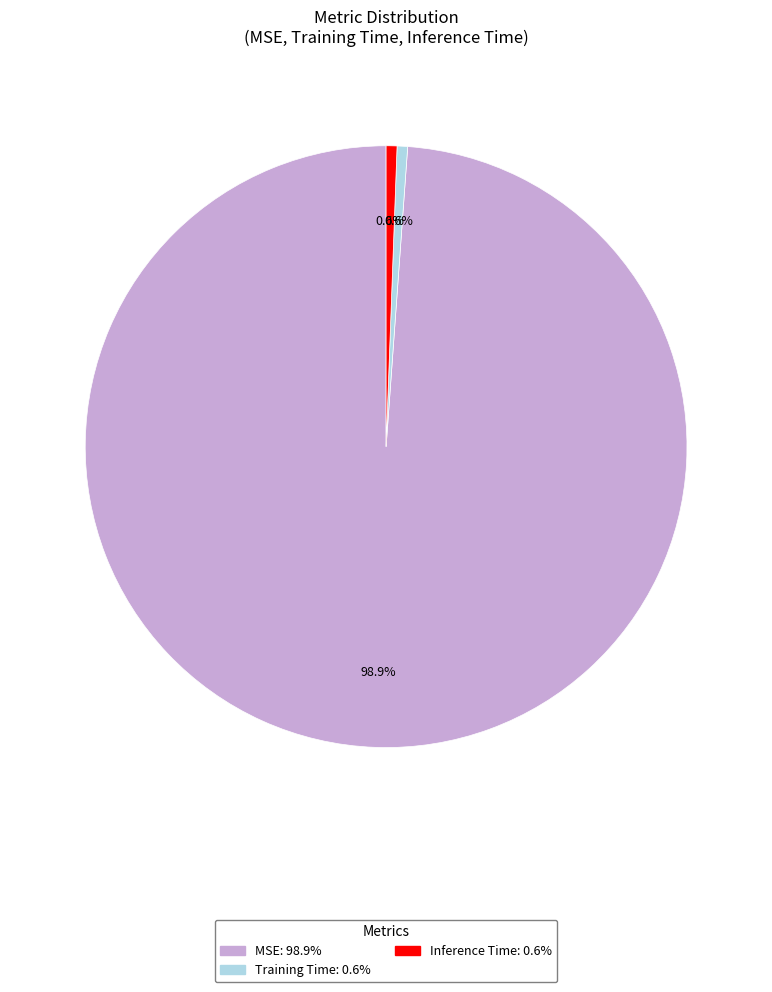

The MSE slice represents 89% of the pie. True or false?

False